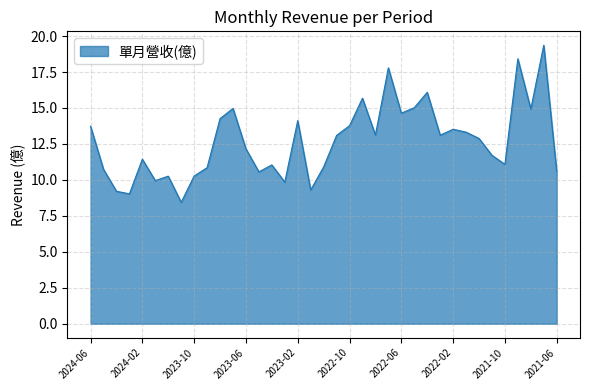

What is the difference between the maximum and minimum values?

10.9